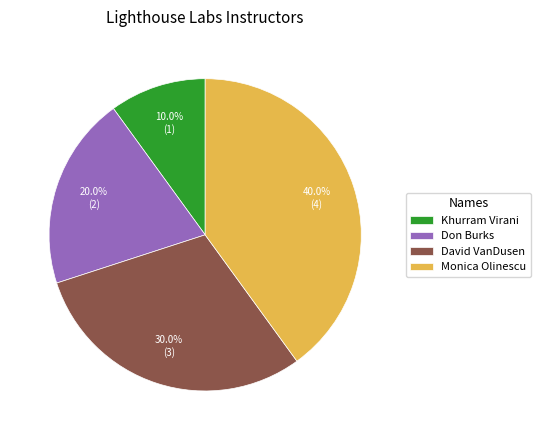

To the nearest percent, what portion does David VanDusen represent?

30%